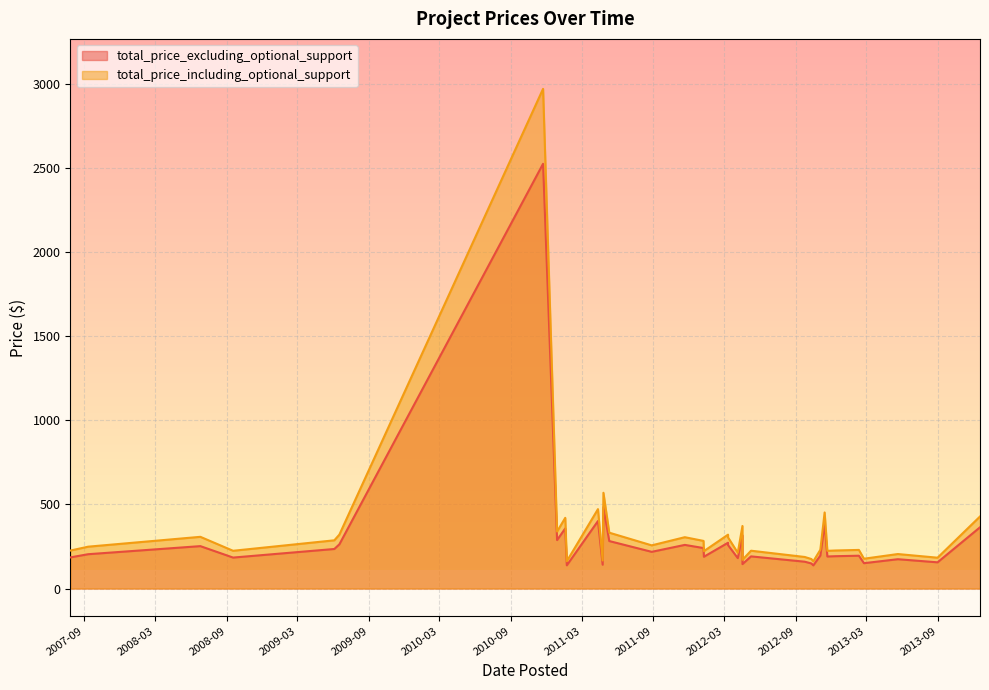

At how many categories does at least one series exceed 239?

19